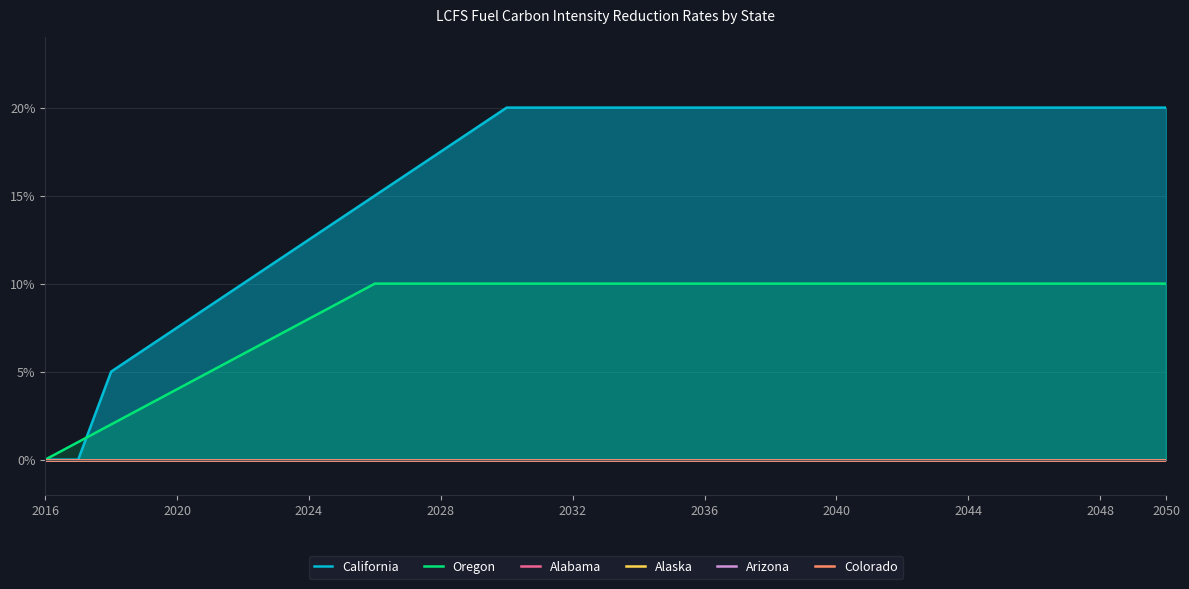

Is the value of California at 26 greater than the value of Colorado at 12?

Yes